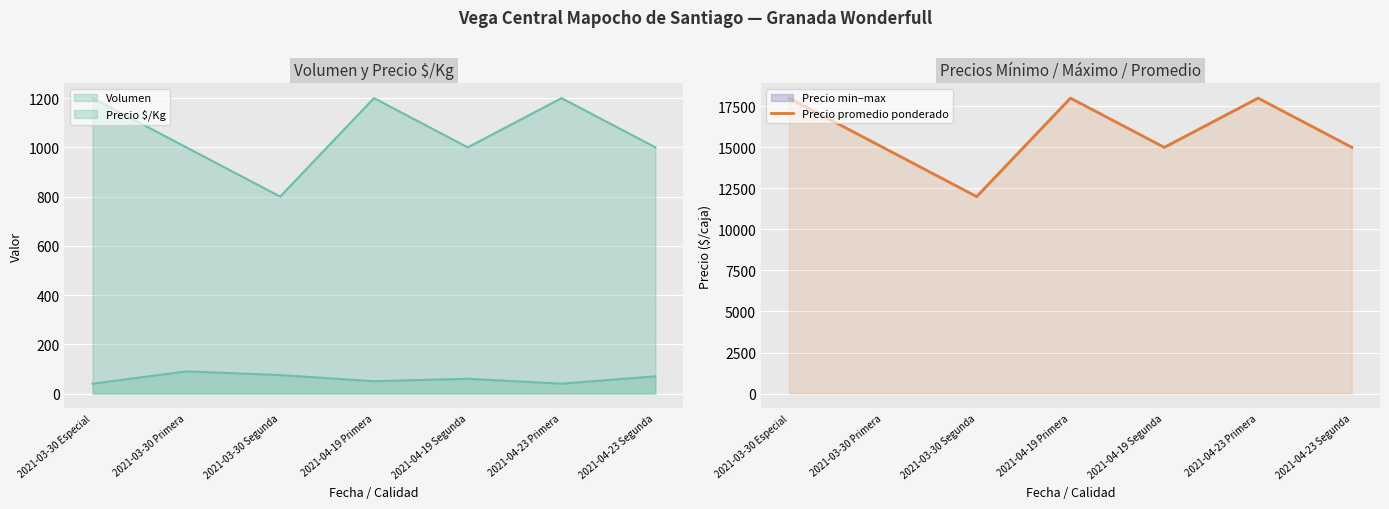

The value of Precio promedio ponderado at 2021-04-19 Primera is 4015. True or false?

False